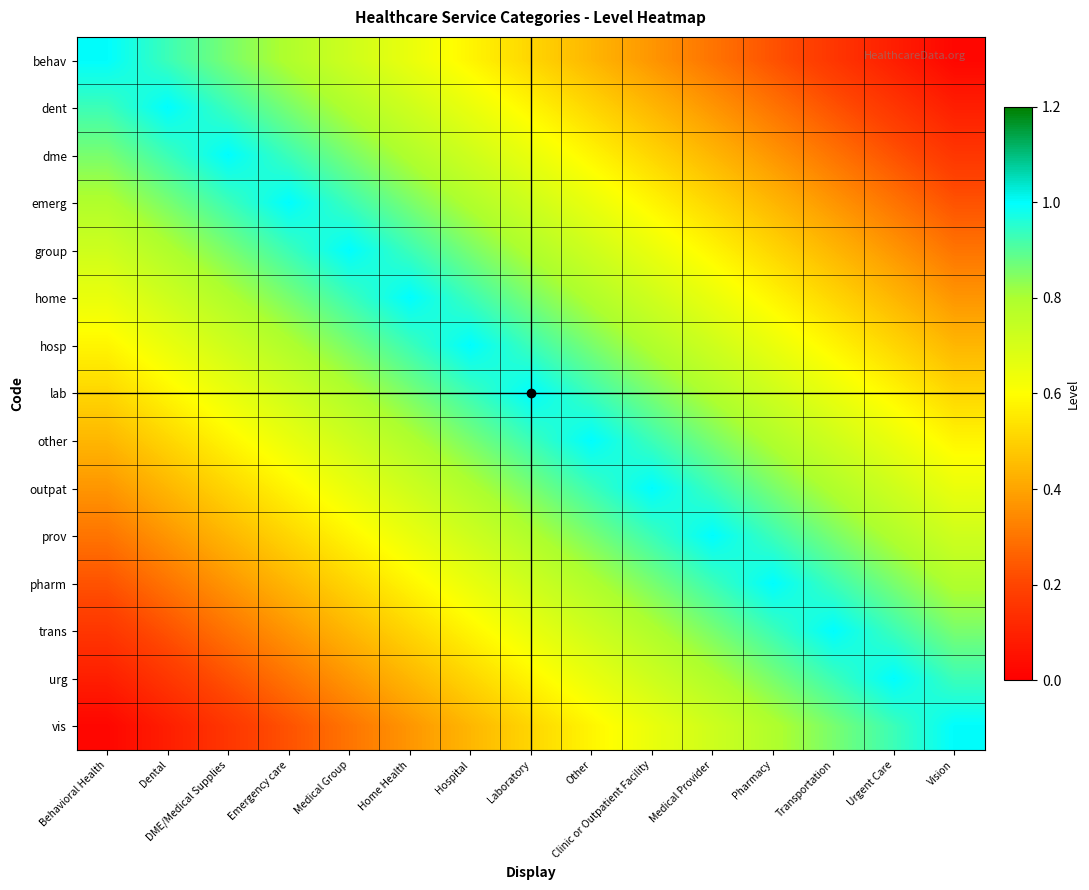

At which category does the chart reach its peak across all series?

Behavioral Health